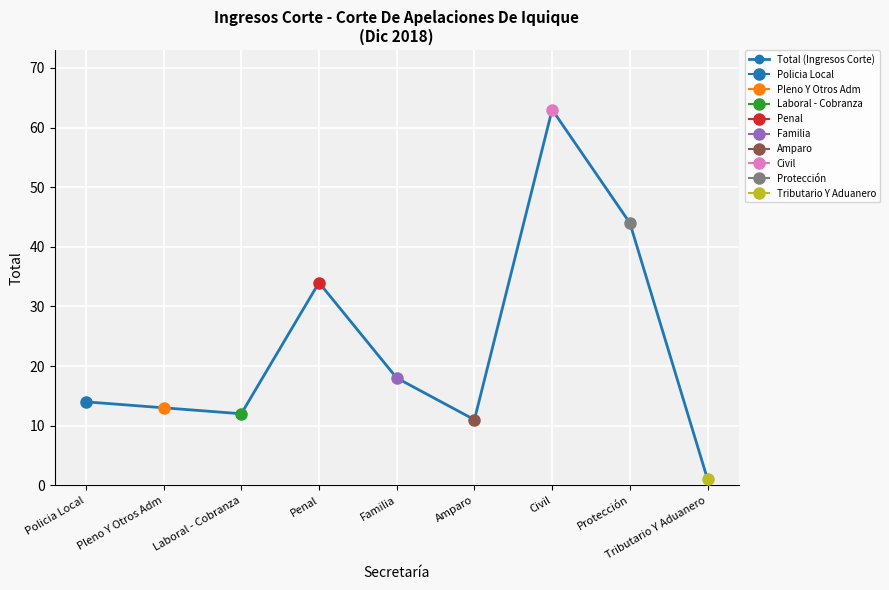

What is the average value?

23